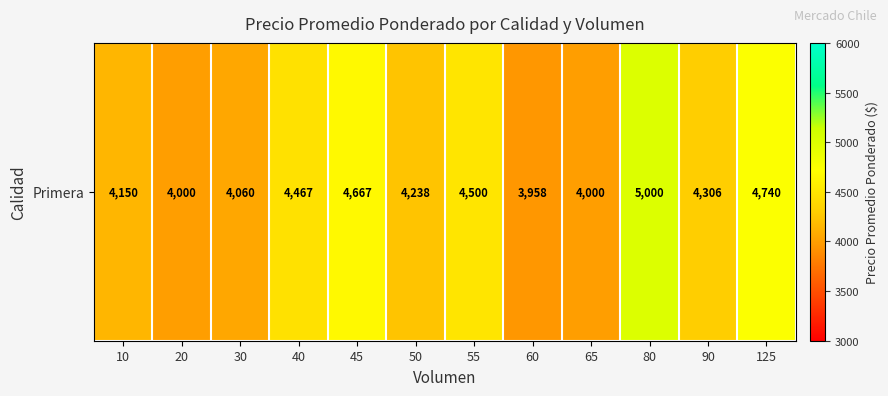

Reading right to left, transcribe all the data shown in this chart.

125=4740	90=4306	80=5000	65=4000	60=3958	55=4500	50=4238	45=4667	40=4467	30=4060	20=4000	10=4150